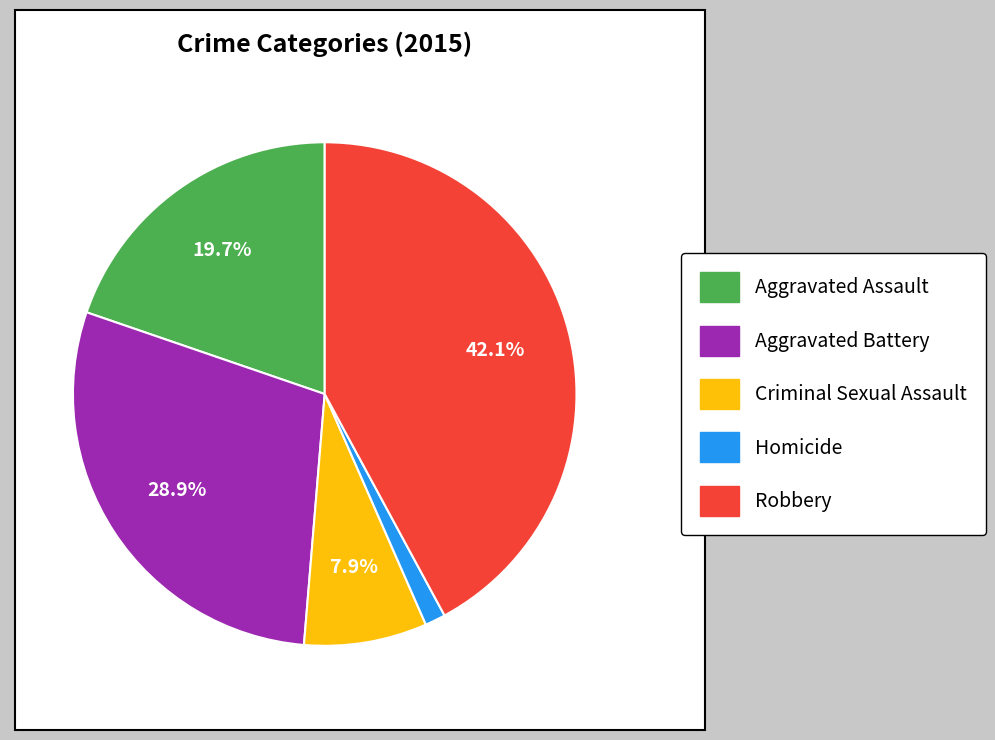

To the nearest percent, what is the difference between the largest and smallest slice percentages?

41%